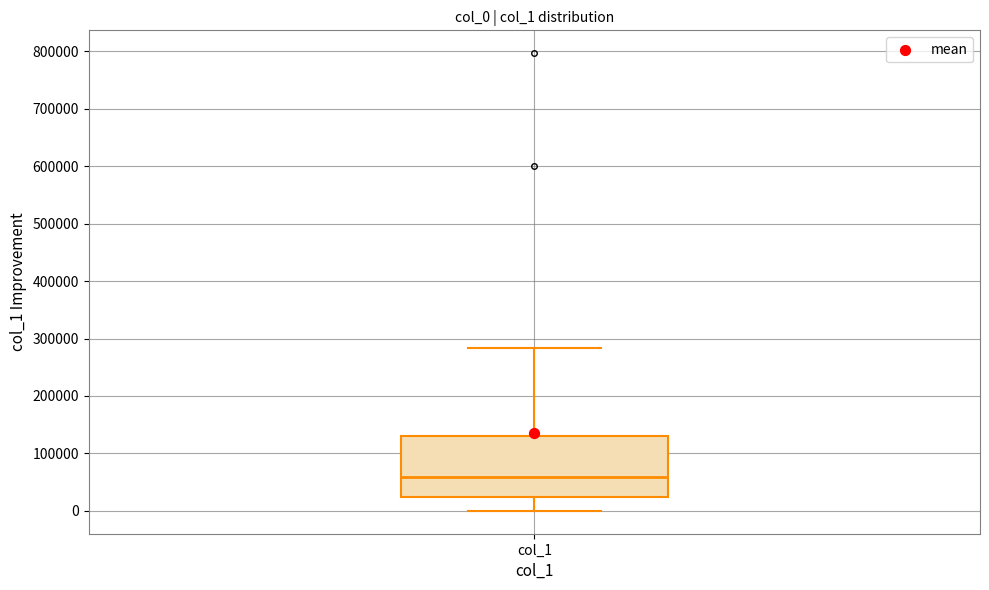

Read this box plot against the y-axis: the position of the median line, the range covered by the box, and the ends of both whiskers. The values are not printed on the chart, so give them approximately, as read against the axis.

median 60000, box 20000 to 130000, whiskers 0 to 280000